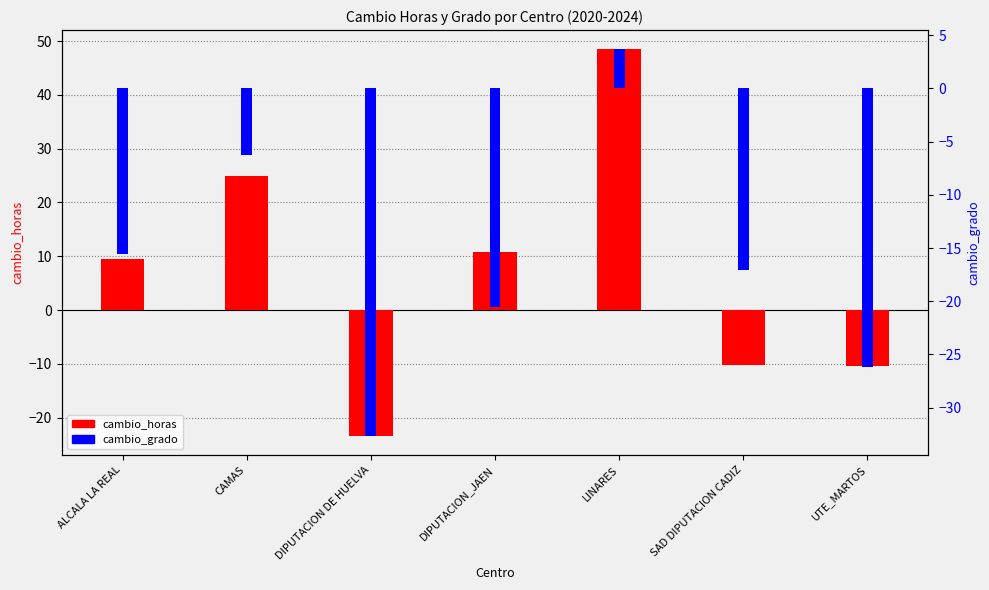

Is it true that cambio_horas equals 15.4 at ALCALA LA REAL?

False